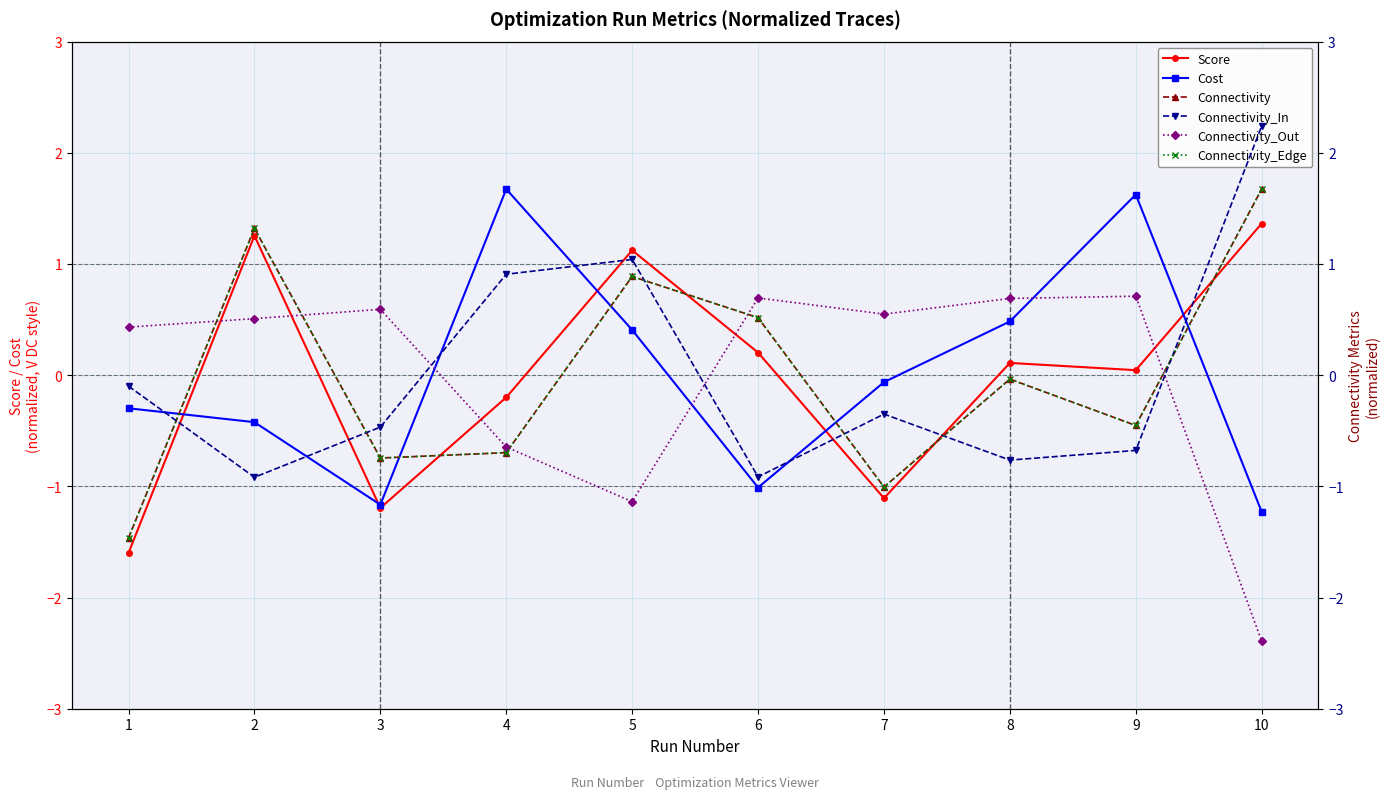

Reading left to right, list all the values displayed in this chart.

Score: 1=-1.6	2=1.3	3=-1.2	4=-0.2	5=1.1	6=0.2	7=-1.1	8=0.1	9=0.0	10=1.4
Cost: 1=-0.3	2=-0.4	3=-1.2	4=1.7	5=0.4	6=-1.0	7=-0.1	8=0.5	9=1.6	10=-1.2
Connectivity: 1=-1.5	2=1.3	3=-0.7	4=-0.7	5=0.9	6=0.5	7=-1.0	8=-0.0	9=-0.5	10=1.7
Connectivity_In: 1=-0.1	2=-0.9	3=-0.5	4=0.9	5=1.0	6=-0.9	7=-0.3	8=-0.8	9=-0.7	10=2.2
Connectivity_Out: 1=0.4	2=0.5	3=0.6	4=-0.6	5=-1.1	6=0.7	7=0.5	8=0.7	9=0.7	10=-2.4
Connectivity_Edge: 1=-1.5	2=1.3	3=-0.7	4=-0.7	5=0.9	6=0.5	7=-1.0	8=-0.0	9=-0.5	10=1.7